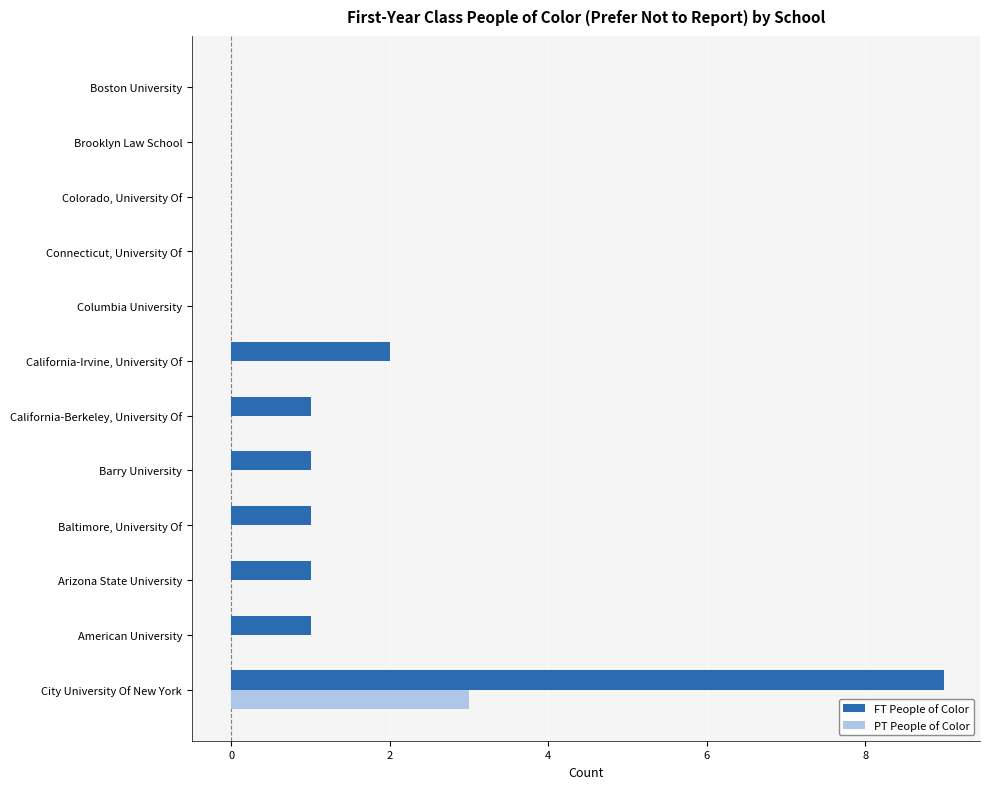

The value of FT People of Color at California-Berkeley, University Of is 1. True or false?

True